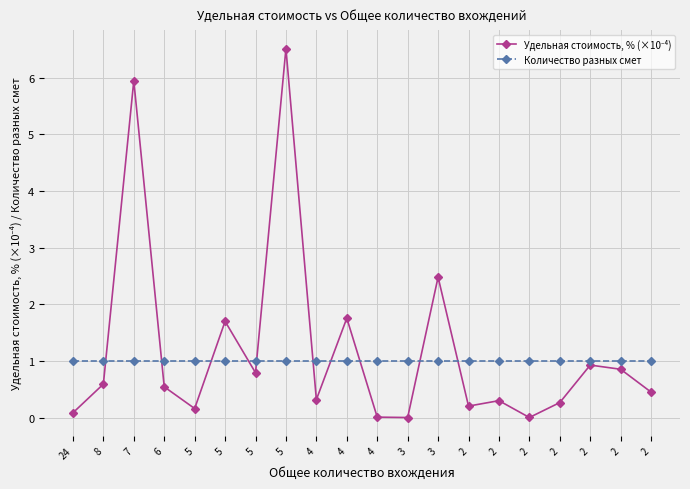

Between 6 and 5, which is larger?

5